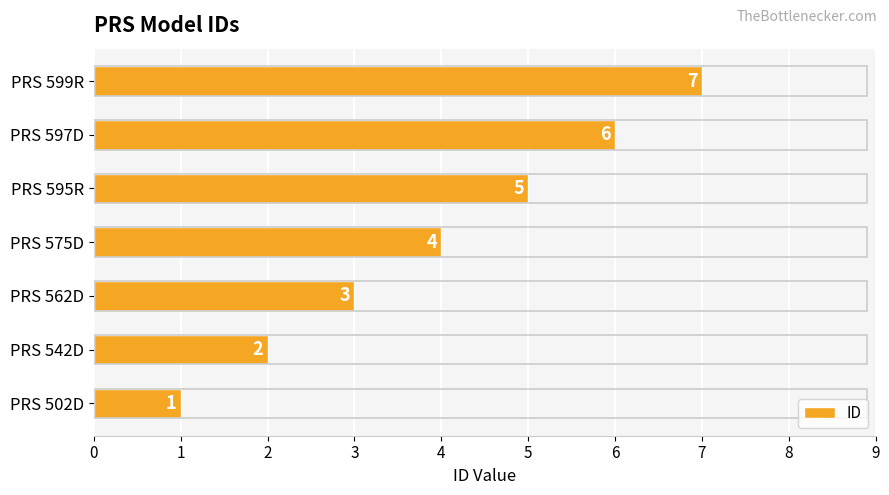

What is the maximum value shown in the chart?

7